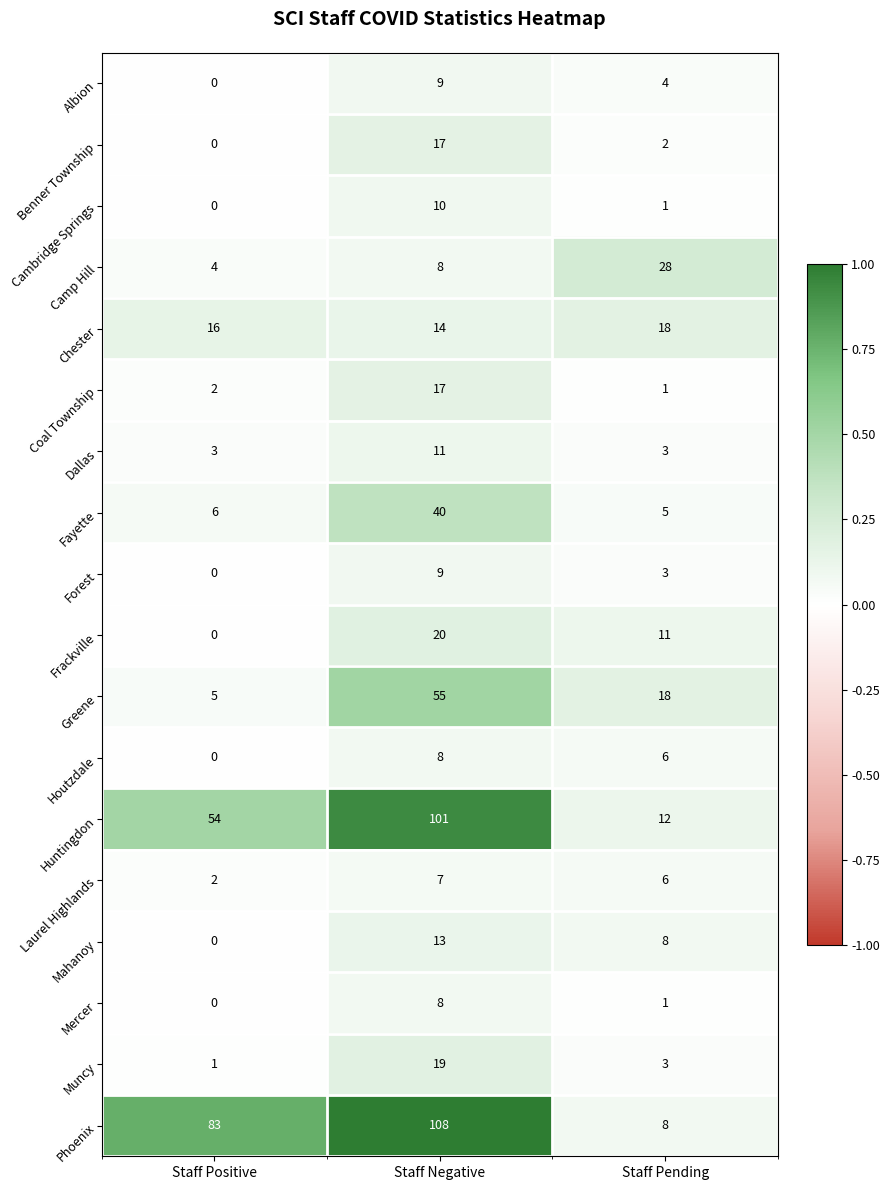

Where does the Laurel Highlands series first go above 6?

Staff Negative